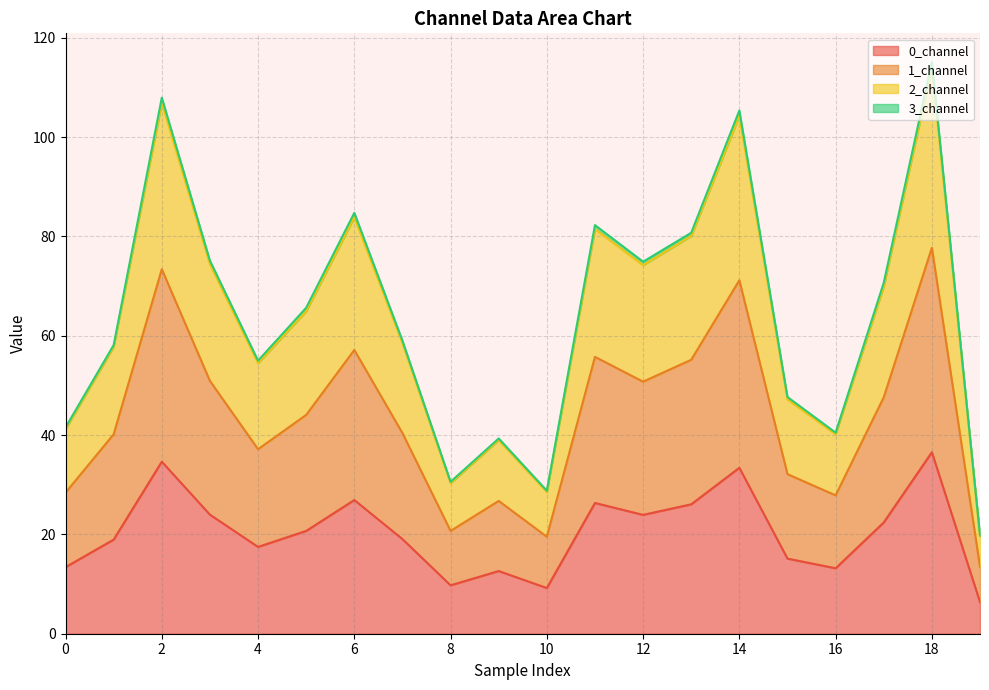

At which label is 0_channel closest to 21?

5